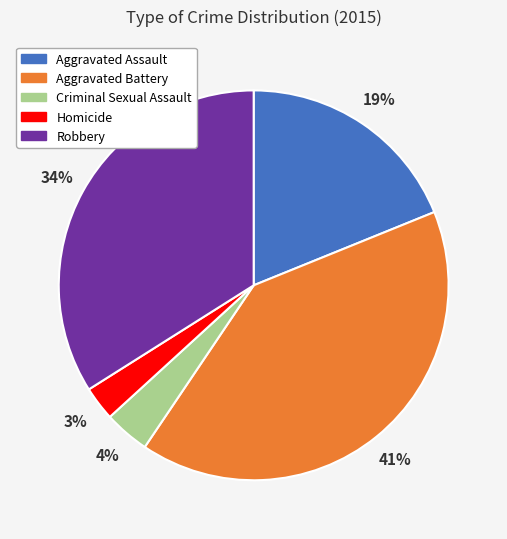

How many slices are in this pie chart?

5